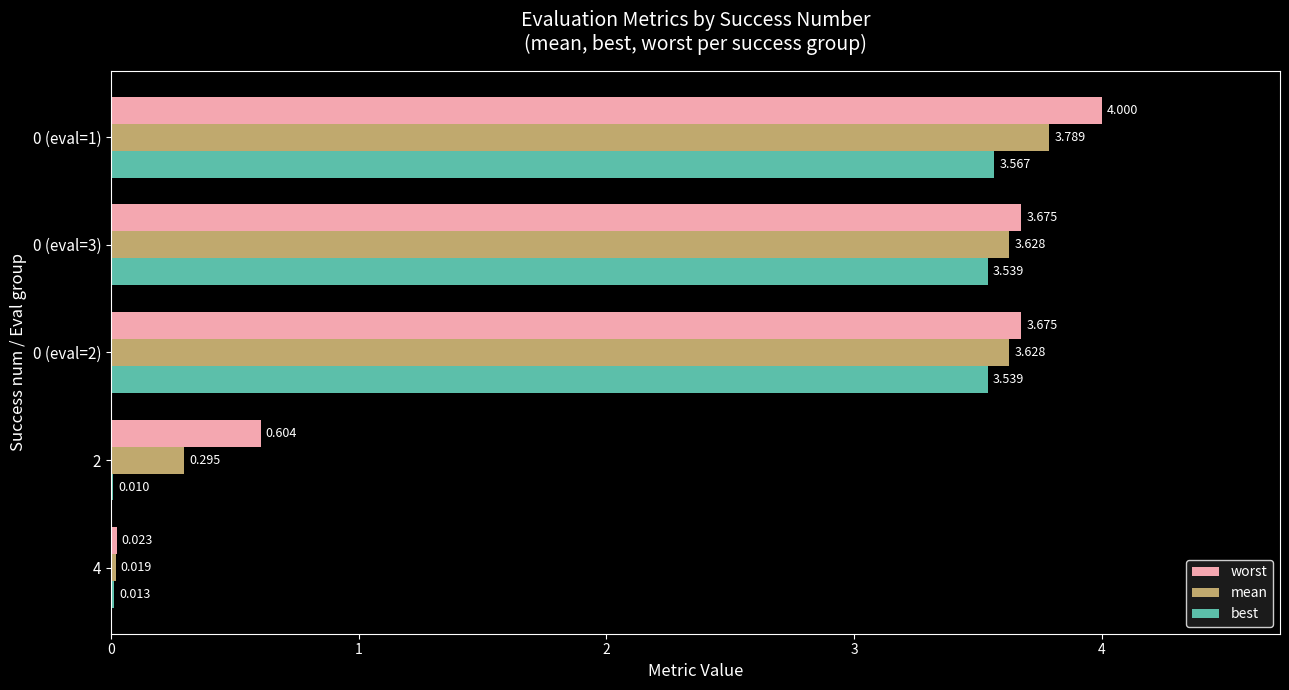

What is the average value of the best series?

2.1